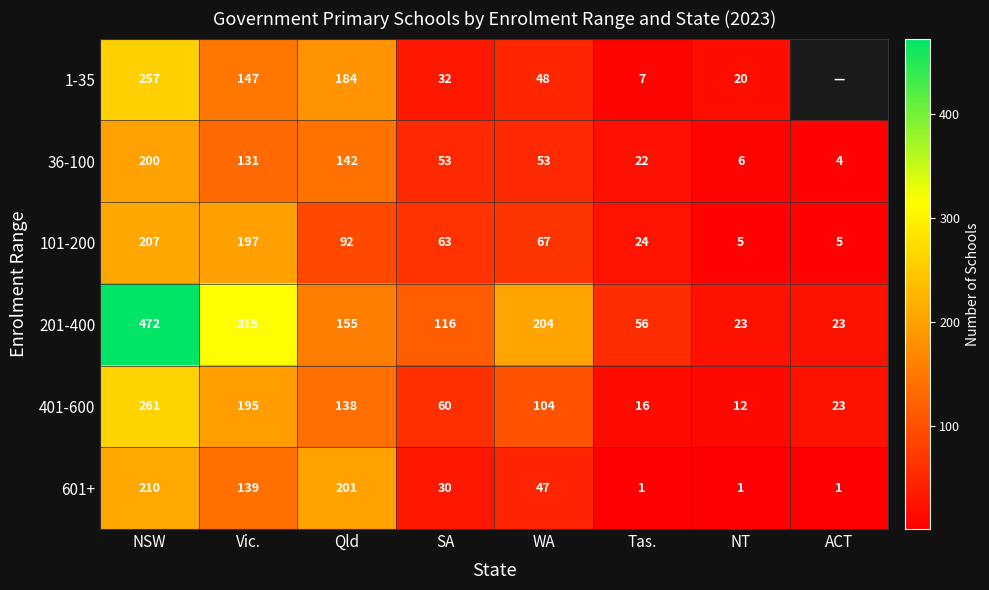

Rank the series at Tas. from lowest to highest value.

601+, 1-35, 401-600, 36-100, 101-200, 201-400